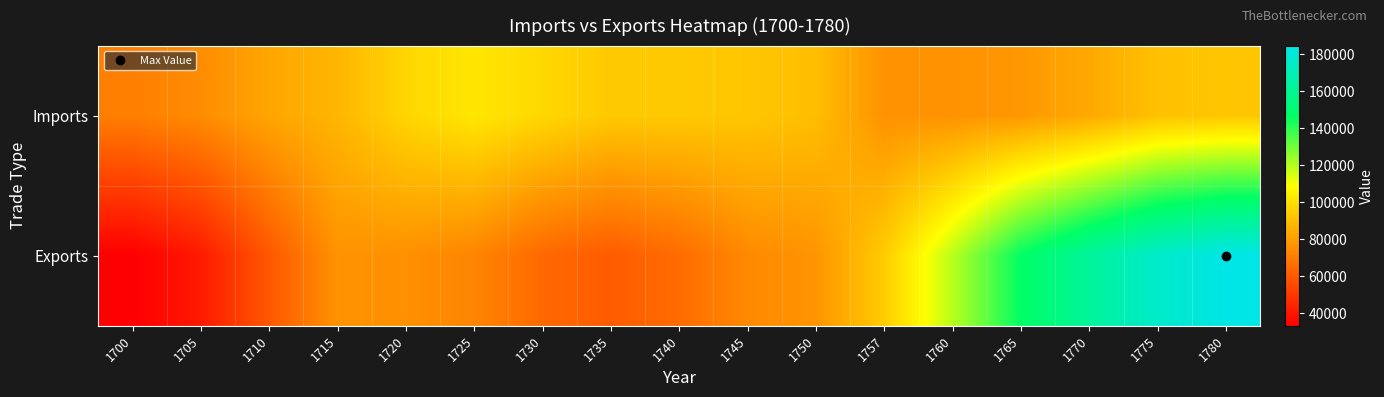

Which category has the lowest value across all series?

1700